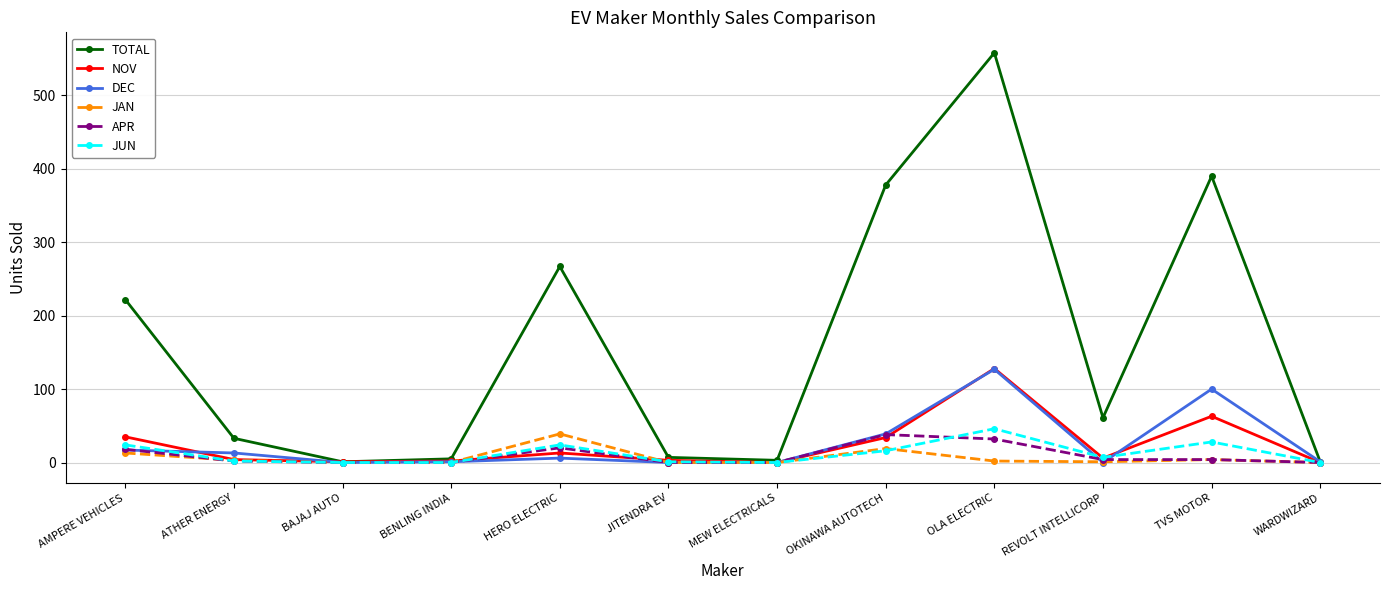

What are all the series names shown in the legend?

TOTAL, NOV, DEC, JAN, APR, JUN